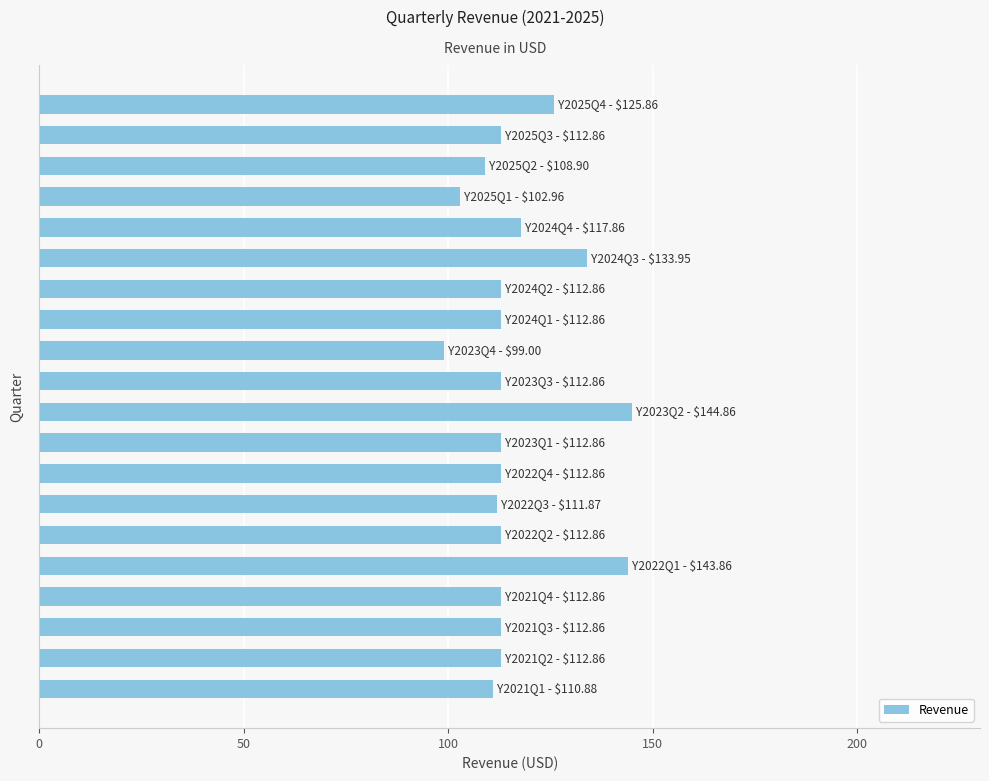

What is the average value?

116.4